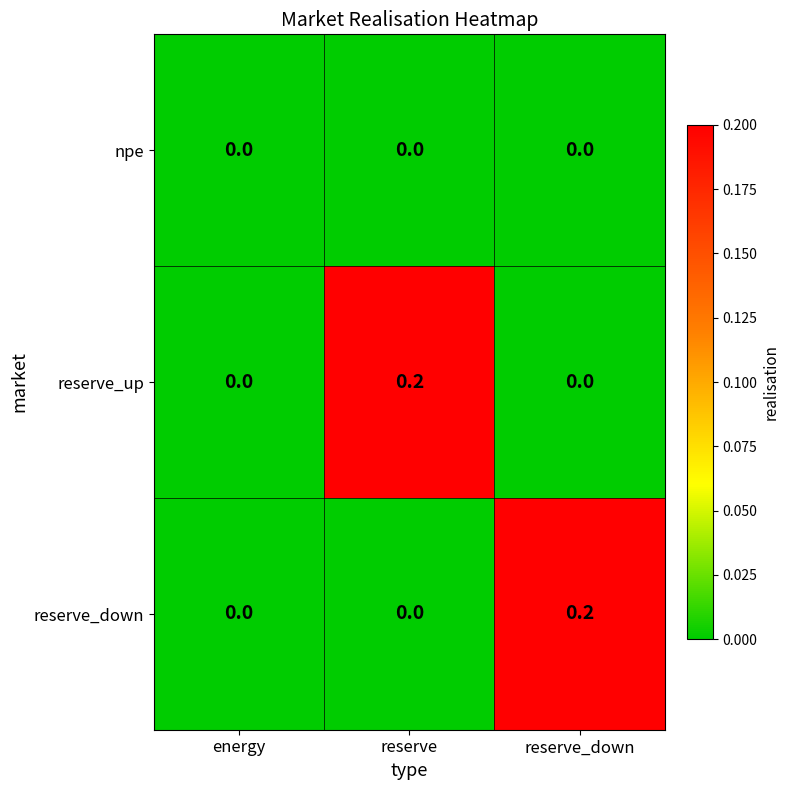

The value of reserve_up at reserve_down is 0.0. True or false?

True